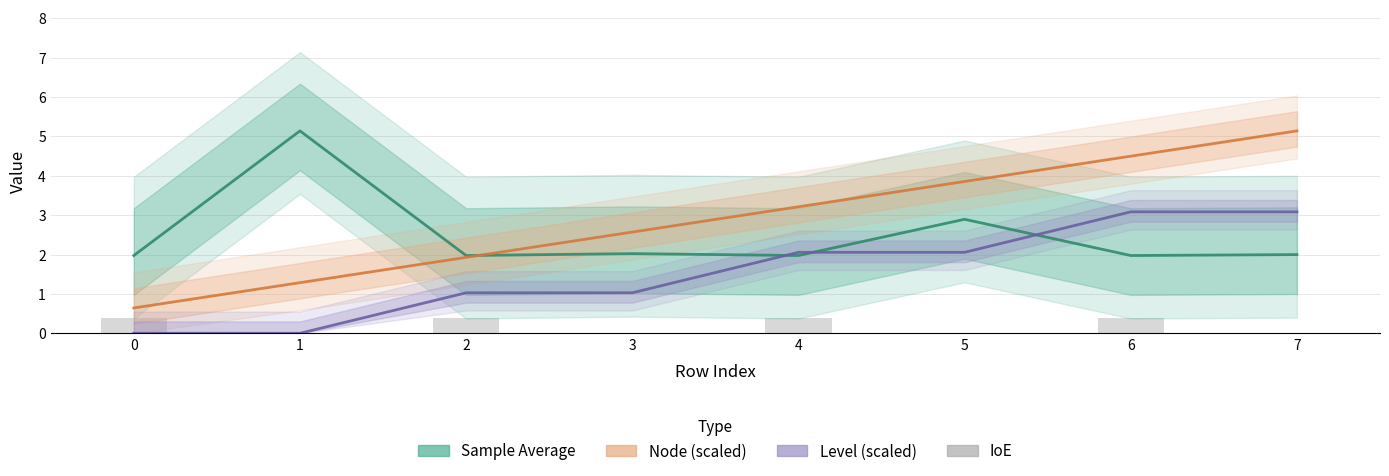

Which series changed the most between 6 and 7?

Node (scaled)